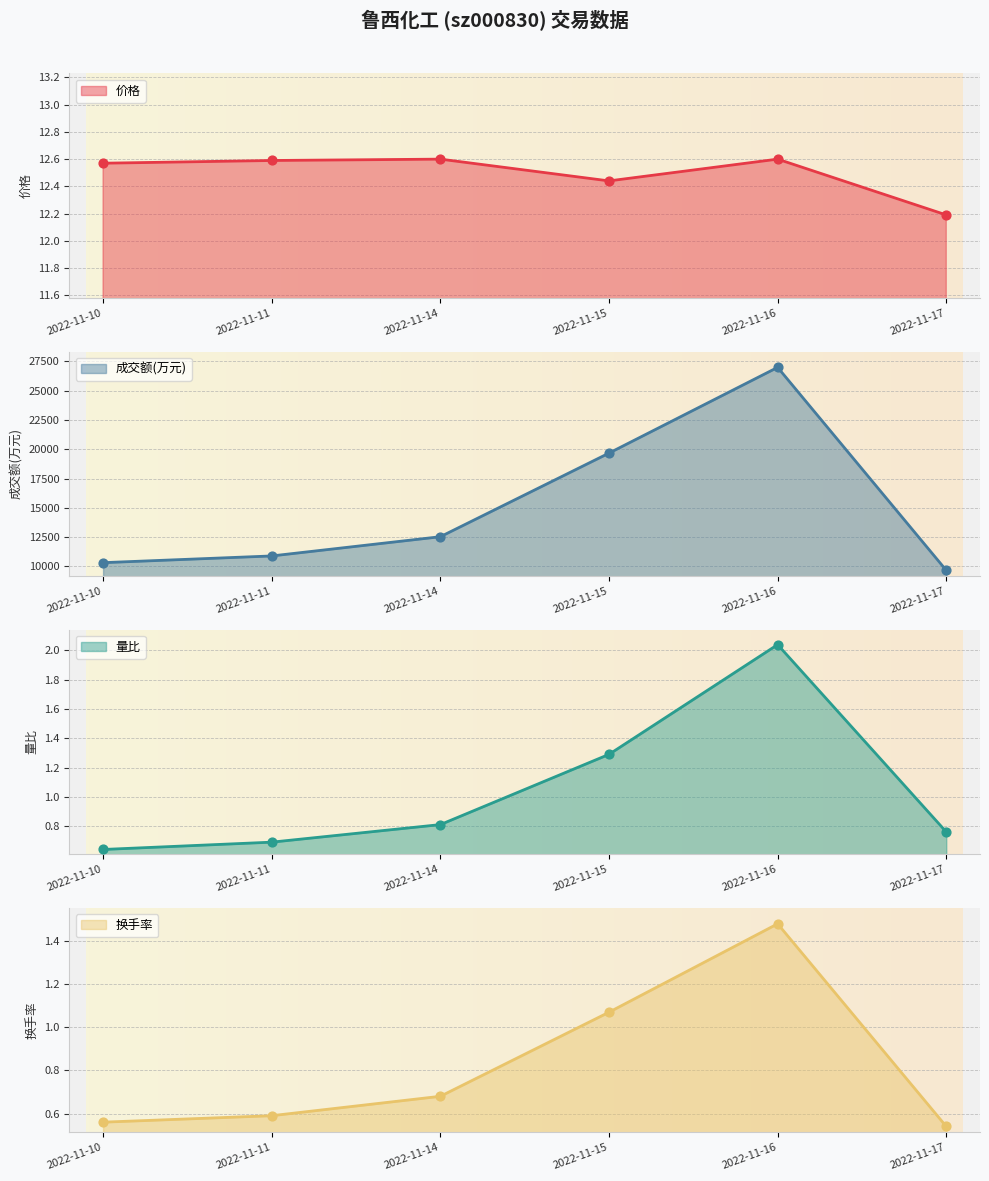

Which series reaches the minimum Y coordinate?

换手率